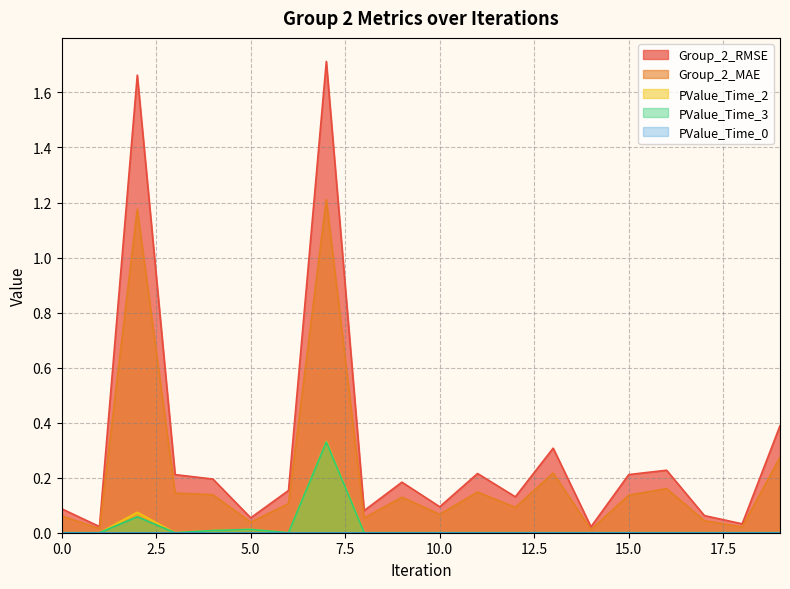

Which series has the largest total across all categories?

Group_2_RMSE